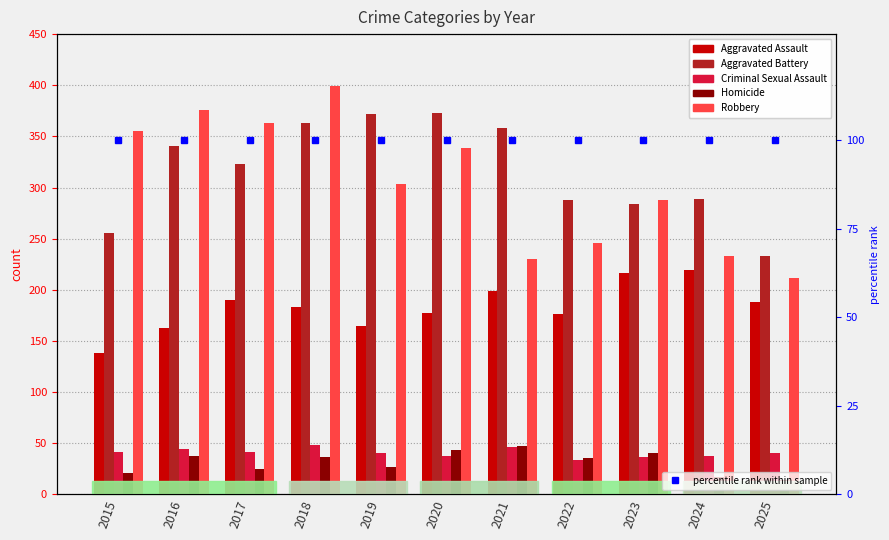

What is the sum of the Aggravated Battery values at 2017 and 2023?

607